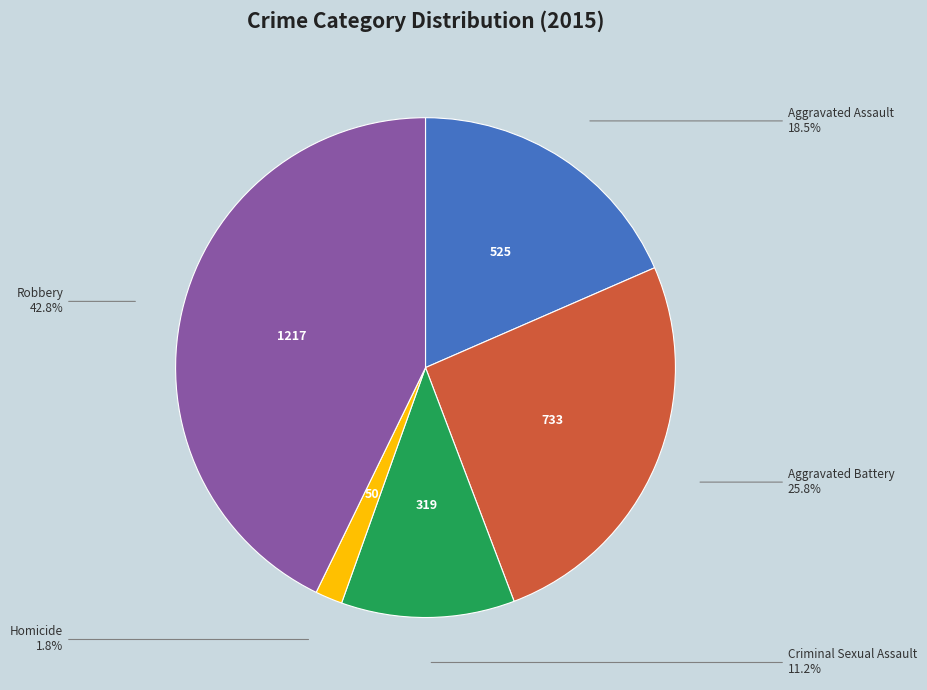

Does any single category account for the majority?

No